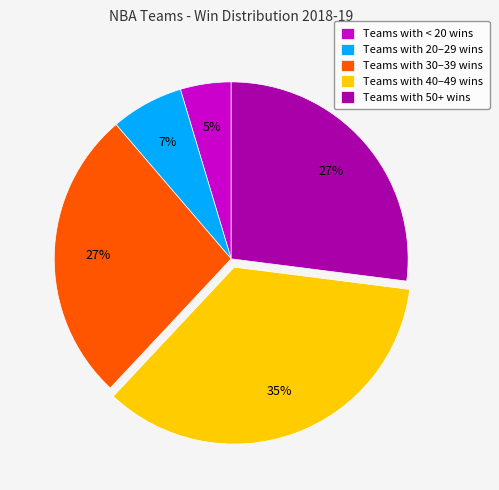

Do Teams with < 20 wins and Teams with 20–29 wins together represent more than half of the pie?

No